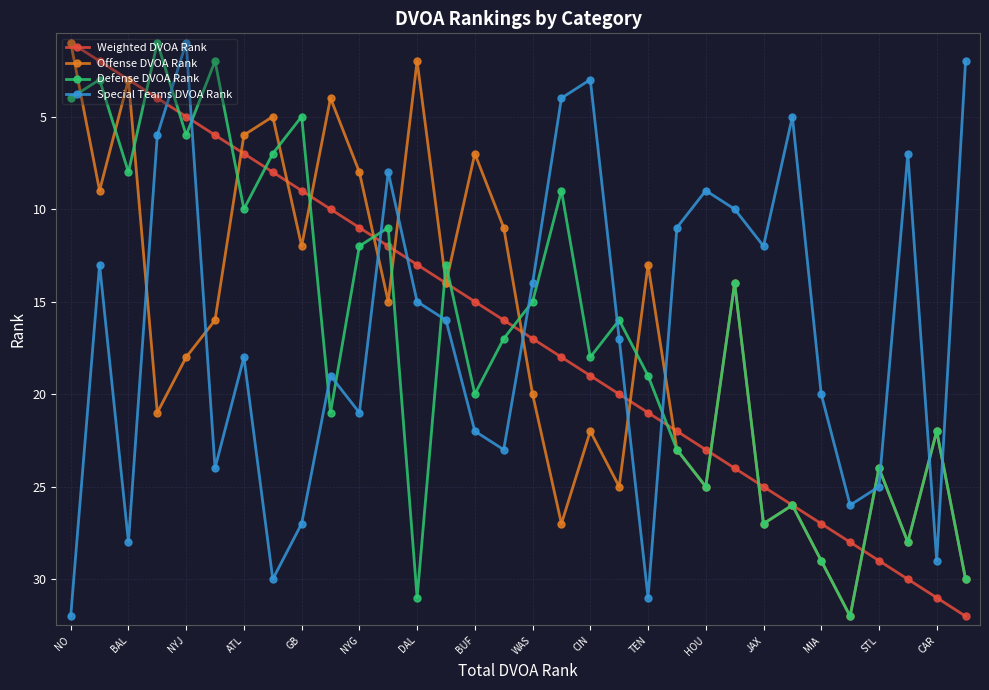

What is the greatest value displayed?

32